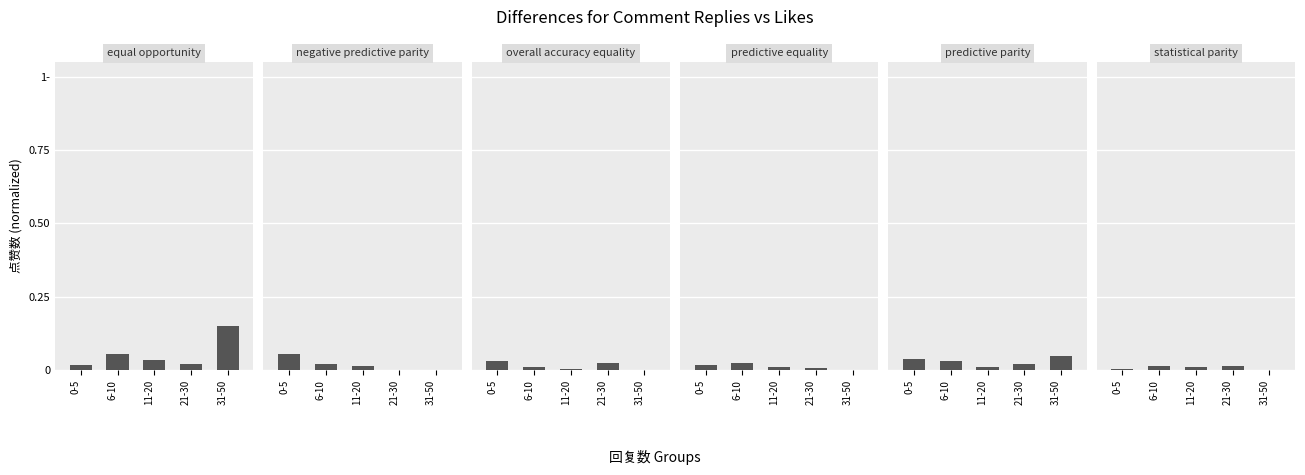

Is it true that overall accuracy equality equals 0.0 at 31-50?

True